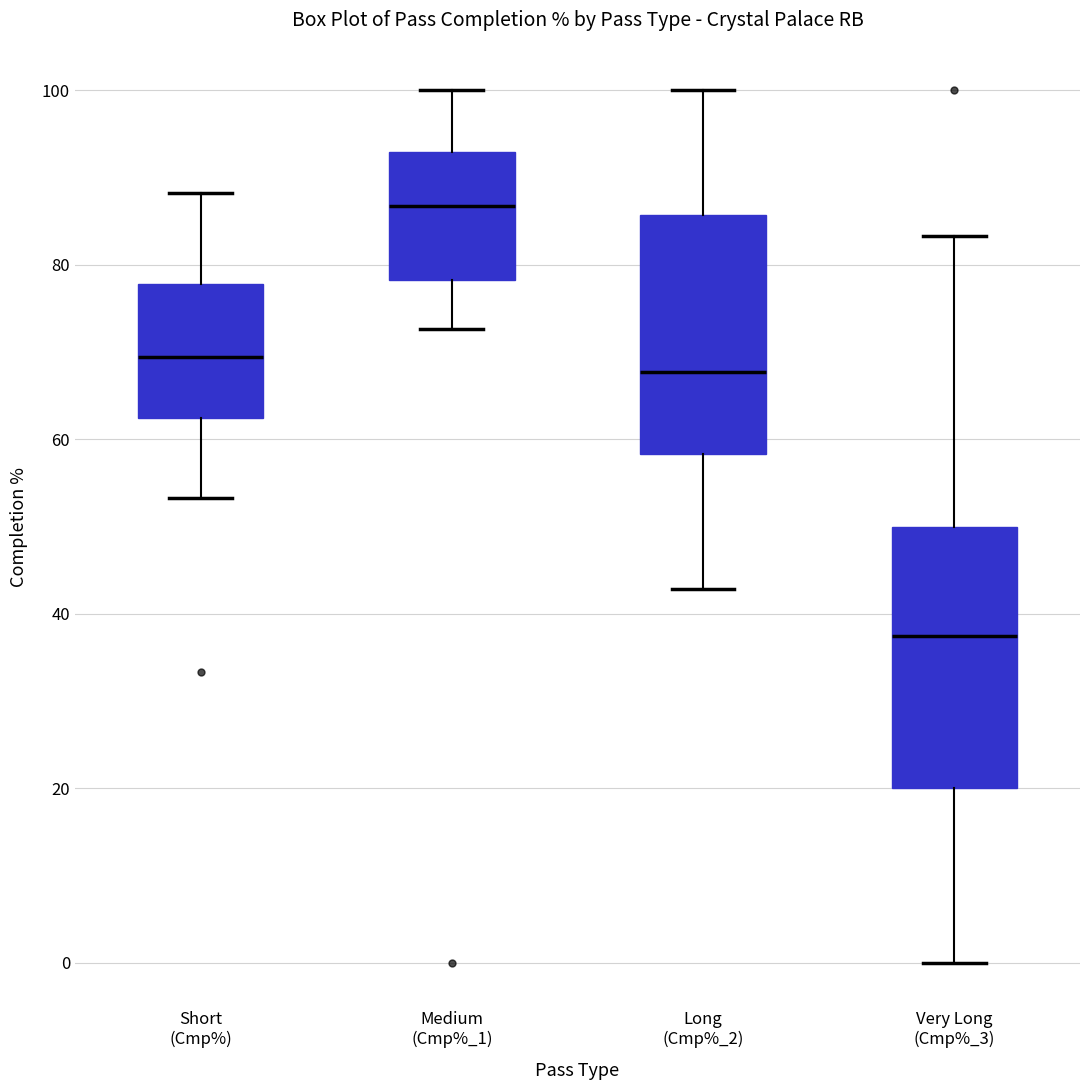

Where does the lower whisker of the box for Short (Cmp%) end on the y-axis? The values are not printed on the chart, so give them approximately, as read against the axis.

54